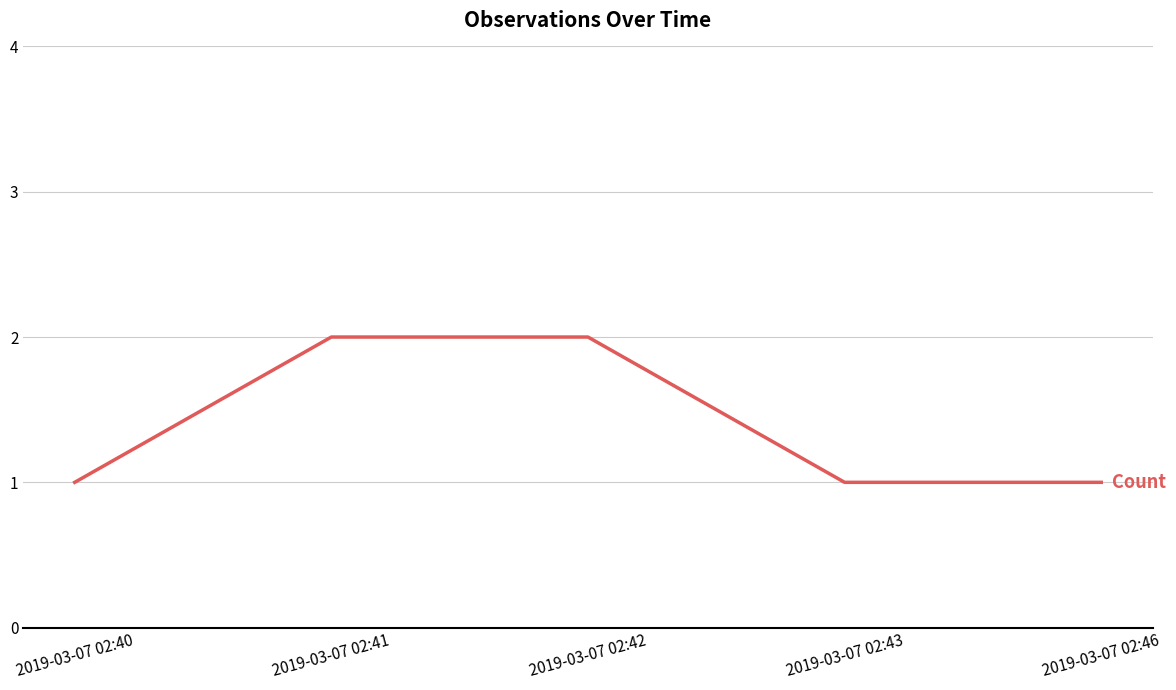

What is the average value?

1